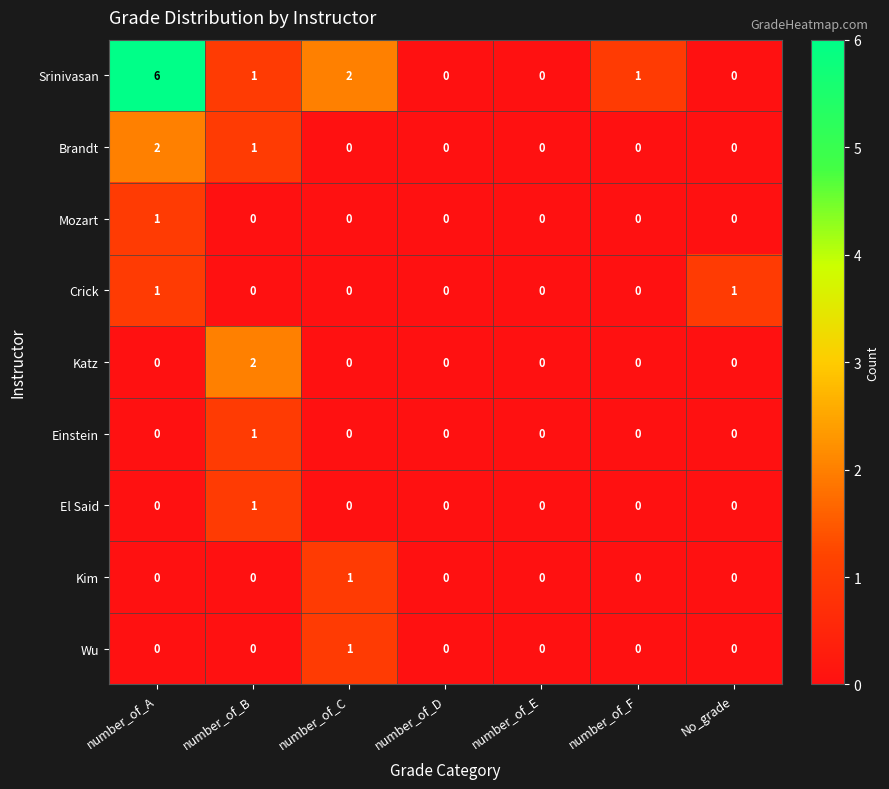

How many values in the Srinivasan series are below 1?

3